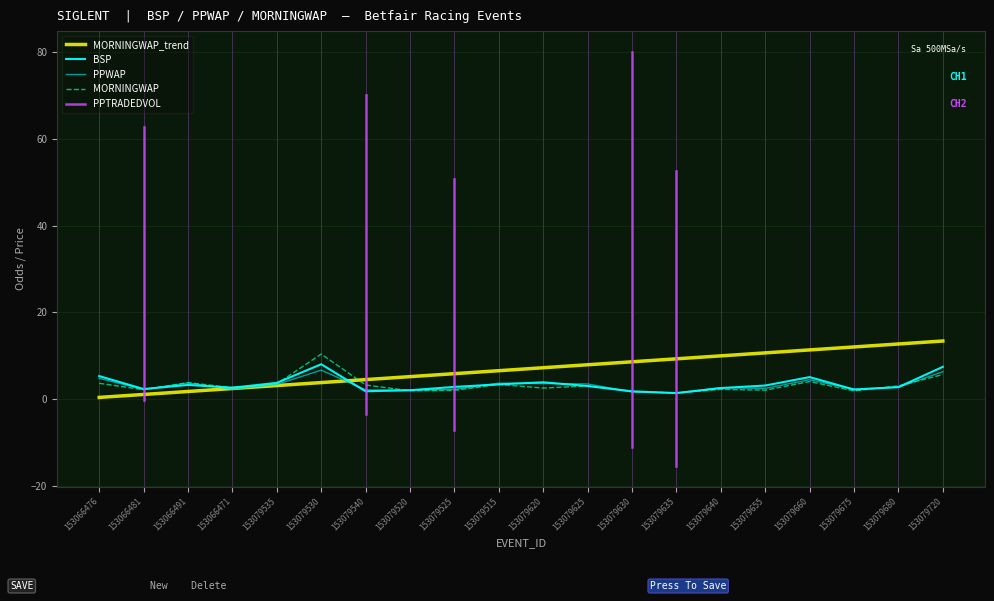

In BSP, how many points are higher than both neighbors (excluding endpoints)?

4